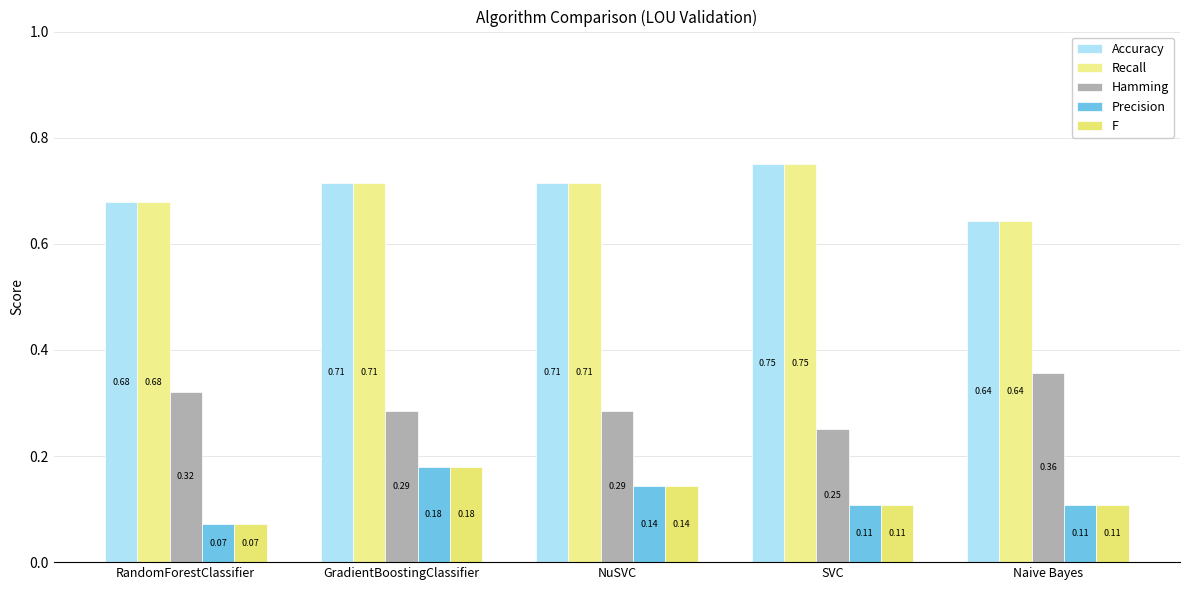

How many groups of bars are there?

5